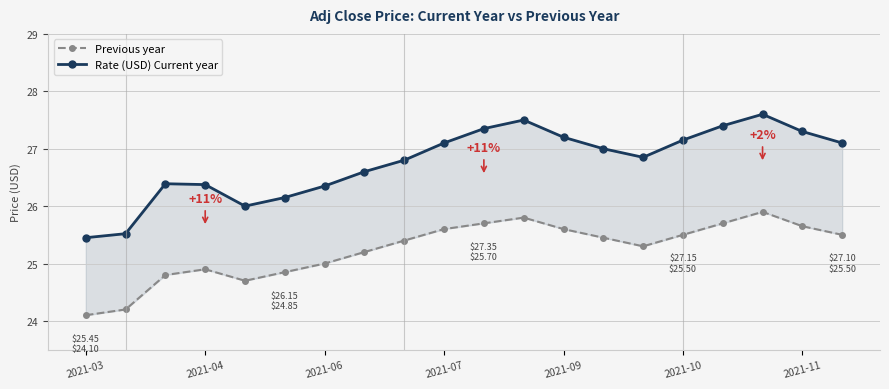

How many distinct data groups are displayed?

2